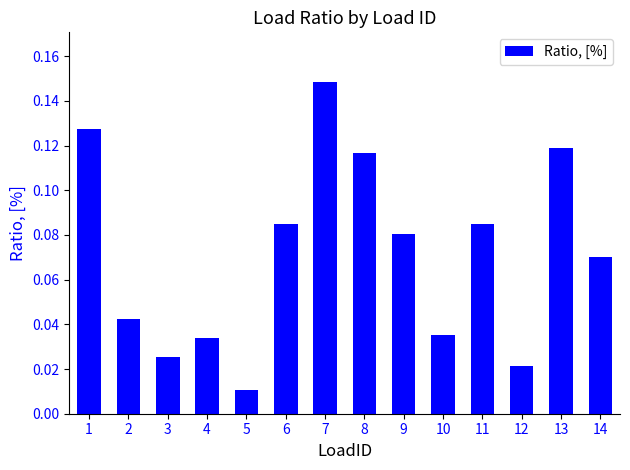

Which has a higher value, 13 or 7?

7